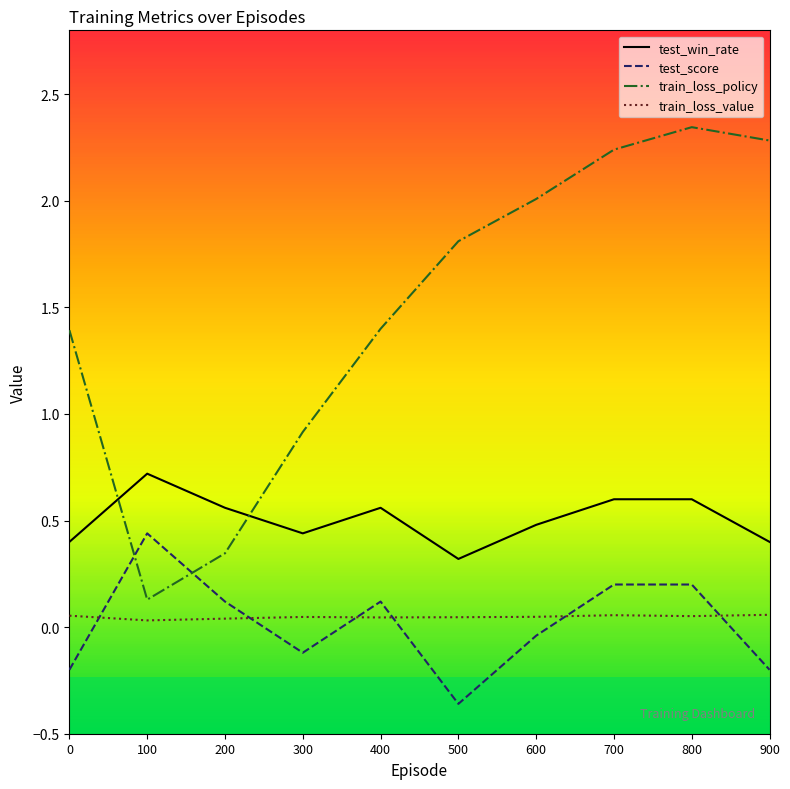

In train_loss_policy, how many points are higher than both neighbors (excluding endpoints)?

1